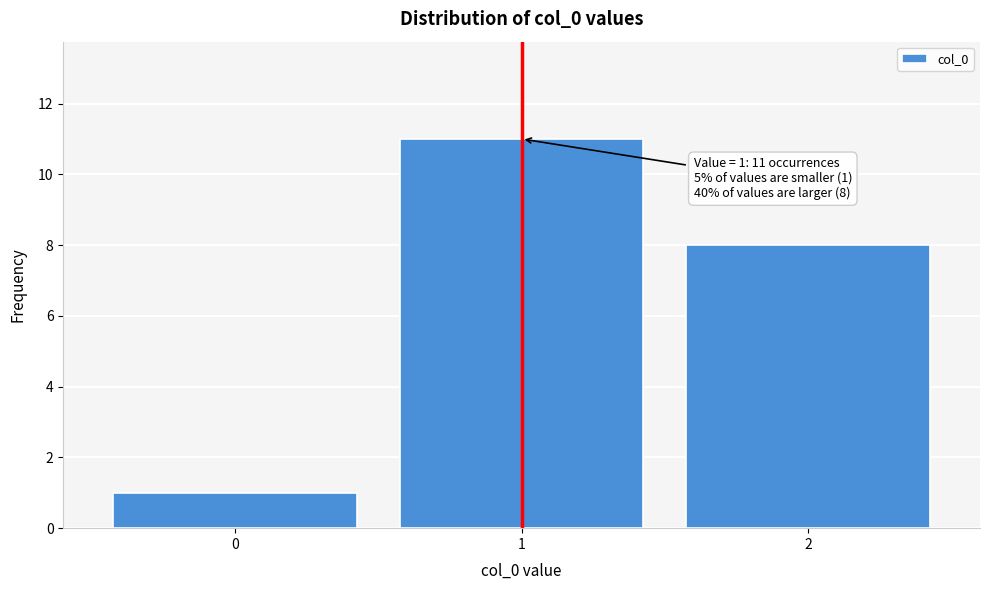

Reading left to right, extract all data points from this chart.

0=1	1=11	2=8